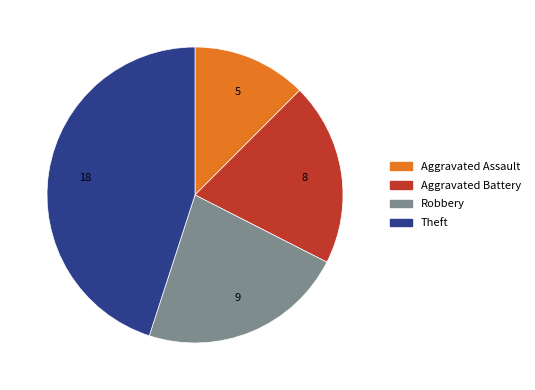

Is there a majority slice in this chart?

No